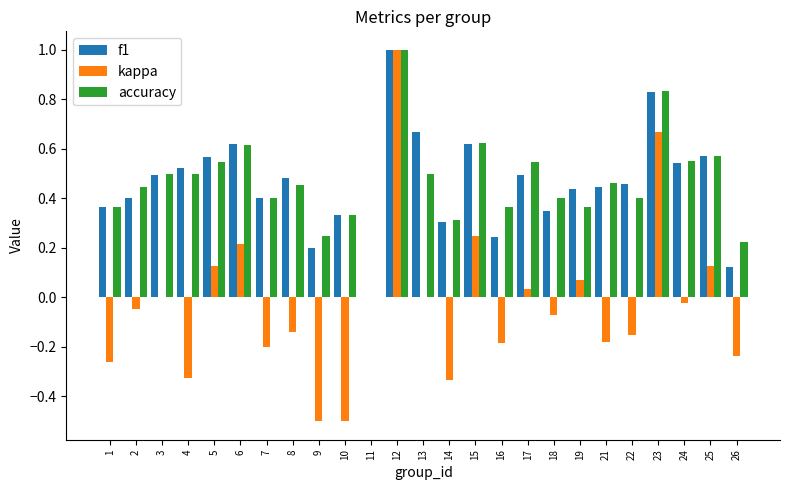

The accuracy series shows 0.9 at 5. True or false?

False